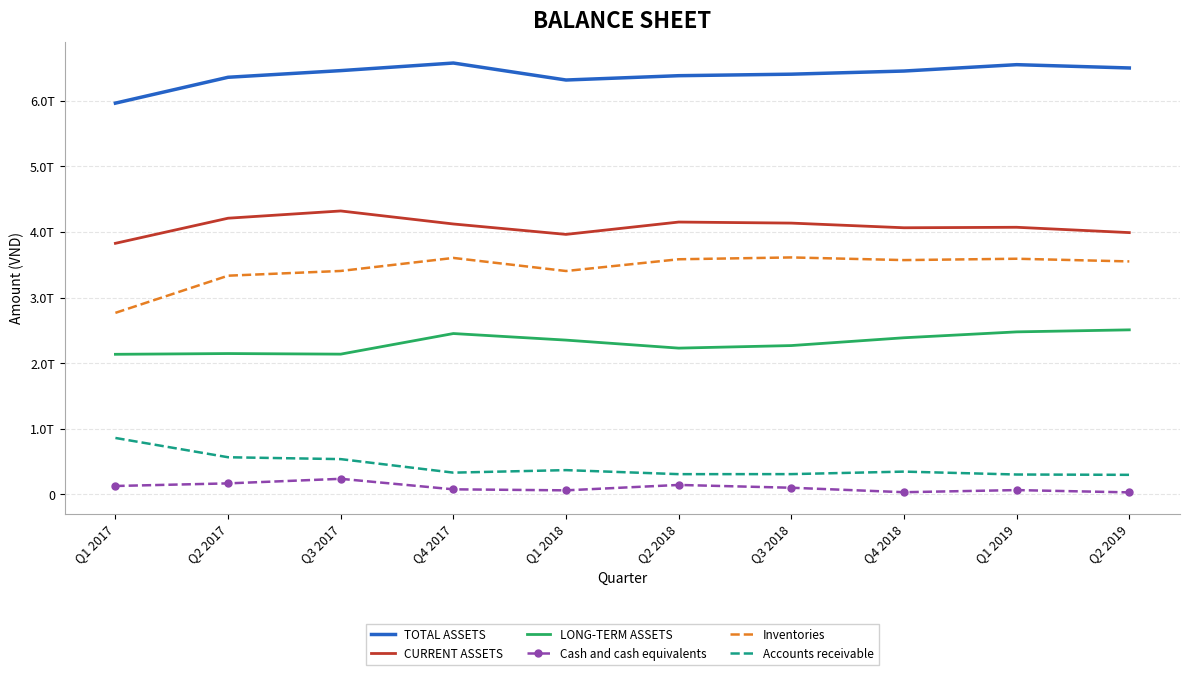

True or false: TOTAL ASSETS and Cash and cash equivalents cross at least once.

False